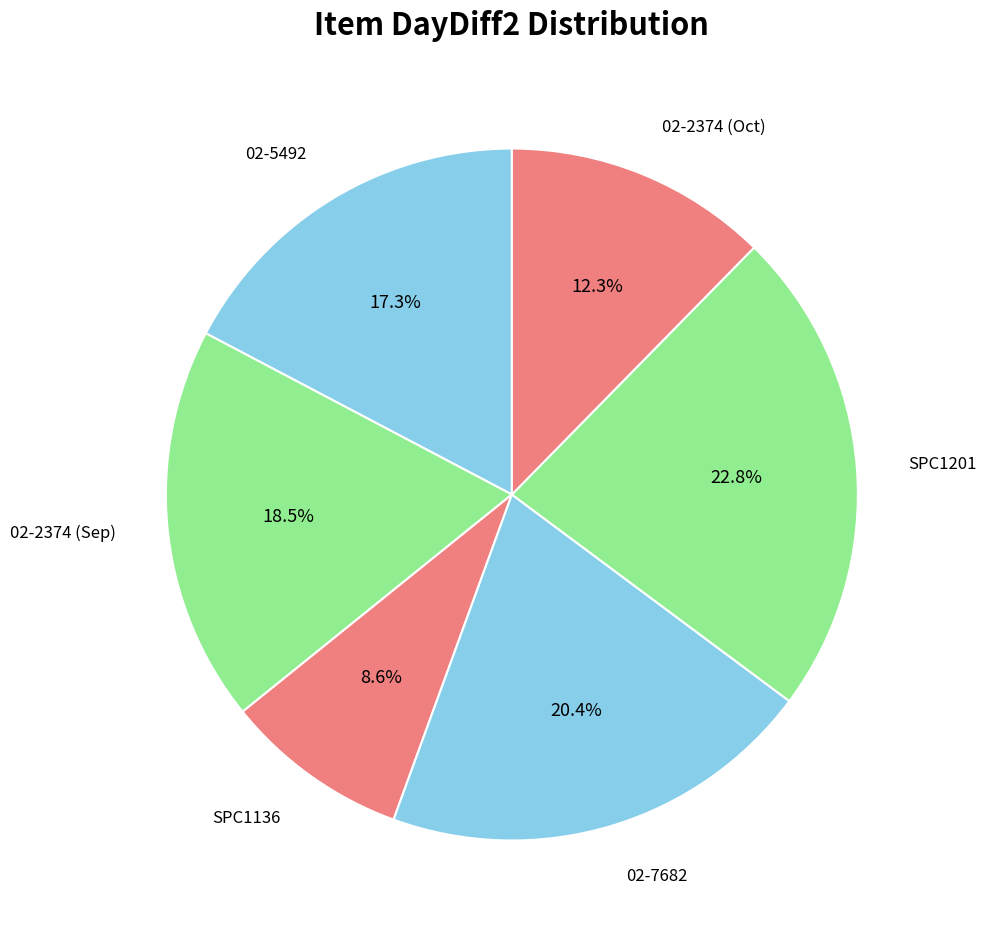

How many segments does this pie chart have?

6